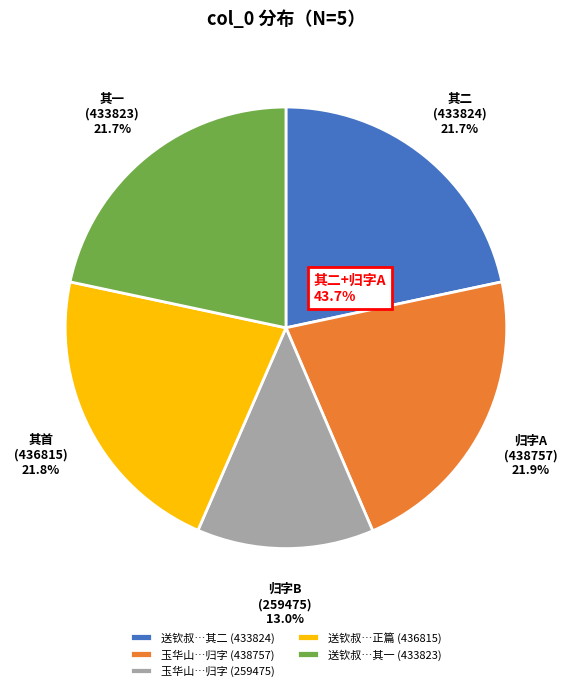

Approximately how many times larger is the value at 玉华山…归字 (438757) compared to 玉华山…归字 (259475)?

1.7